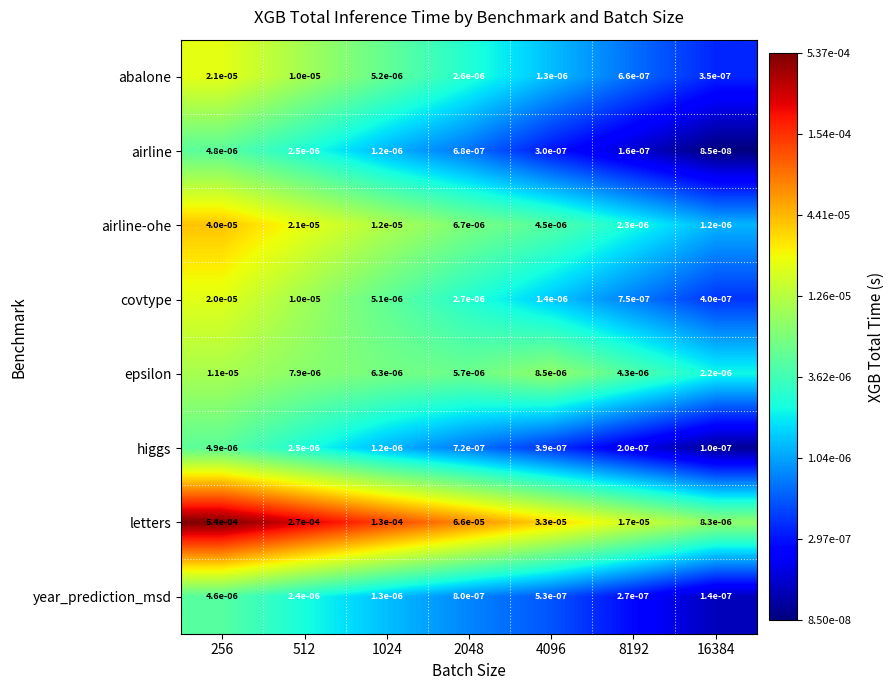

Which series has the largest range (max minus min)?

letters